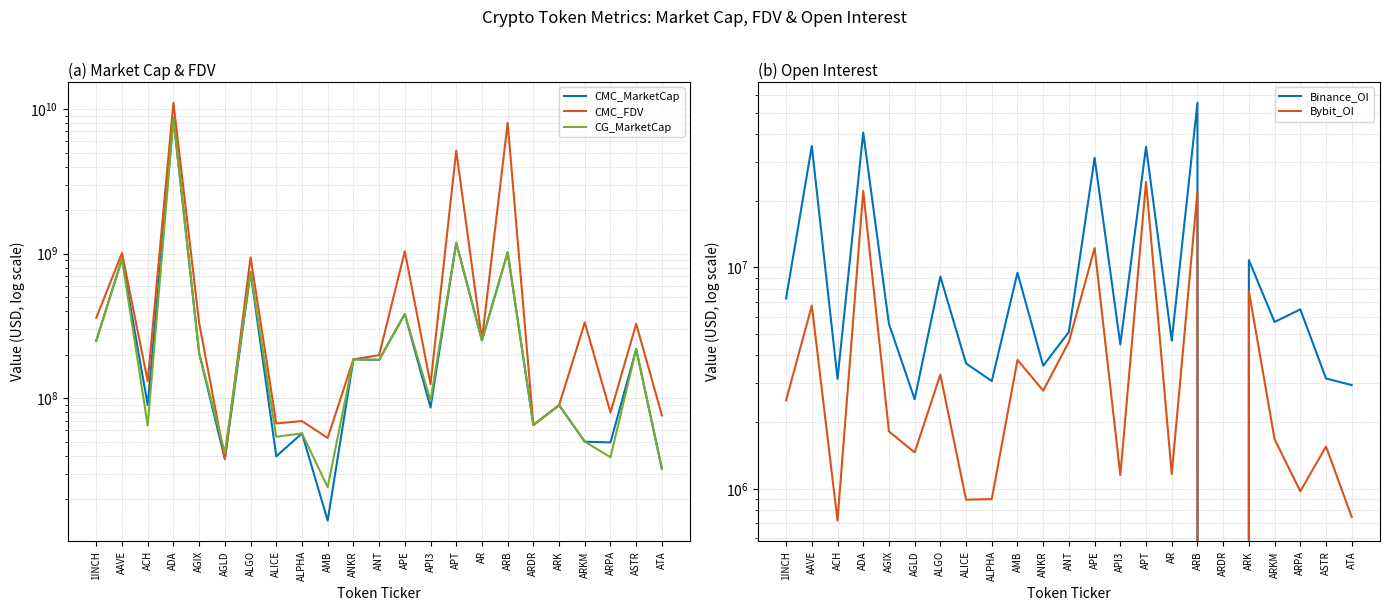

Is it true that Bybit_OI equals 1640400.1 at AR?

False